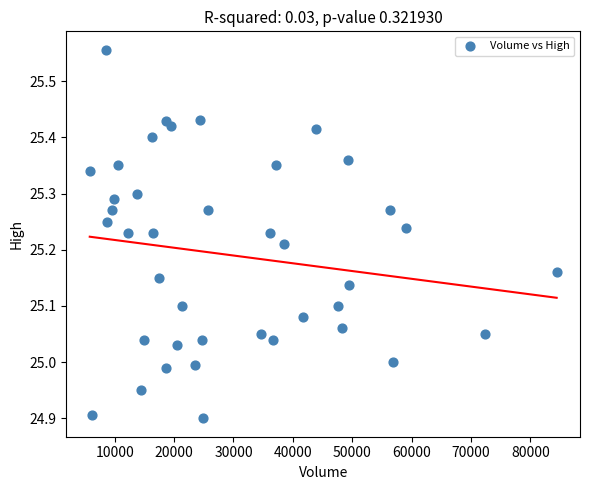

What is the range of X values (max minus min)?

78653.0